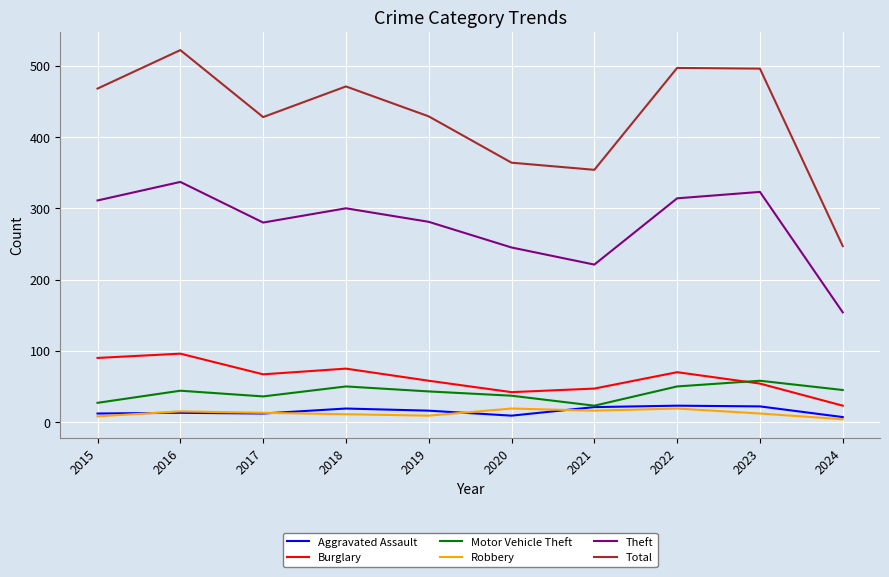

Which series has the largest total across all categories?

Total